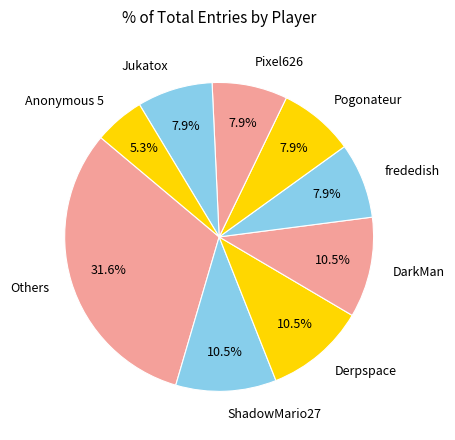

What percentage do Pixel626 and Anonymous 5 together represent?

13.2%